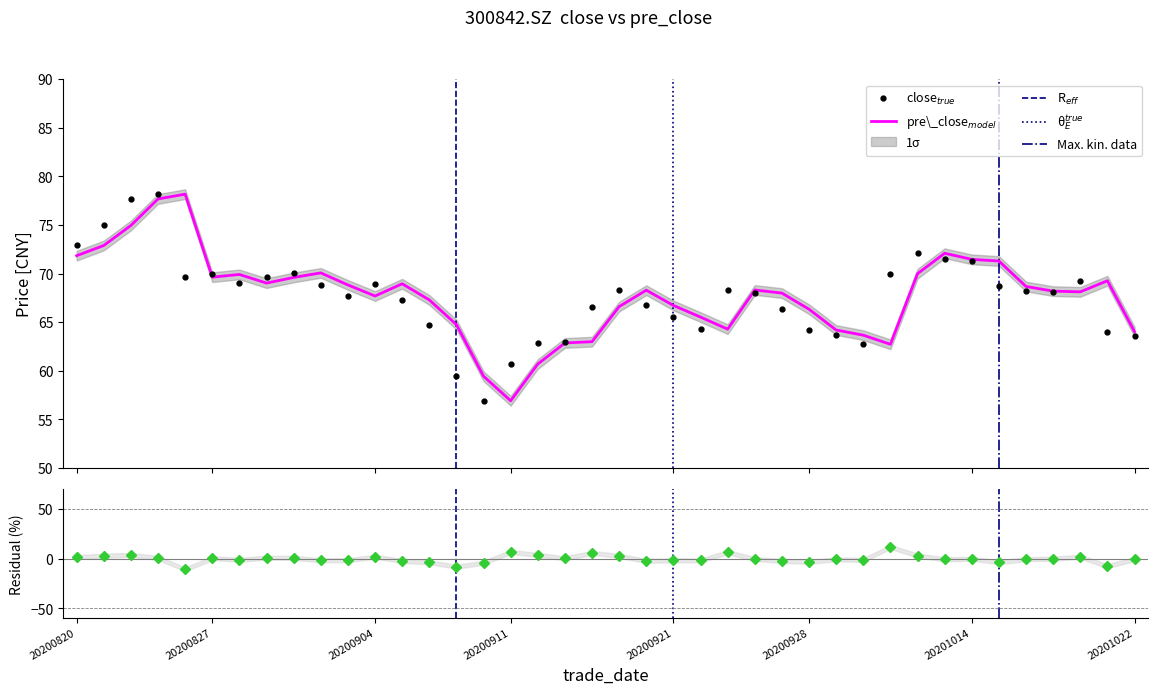

What is the maximum value for pre_close?

78.2